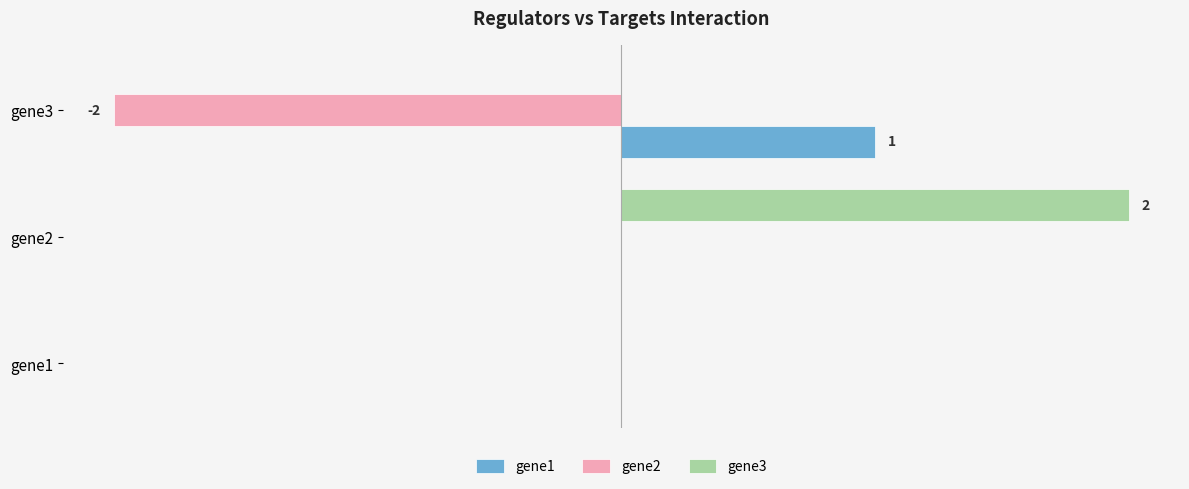

What are all the series names shown in the legend?

gene1, gene2, gene3